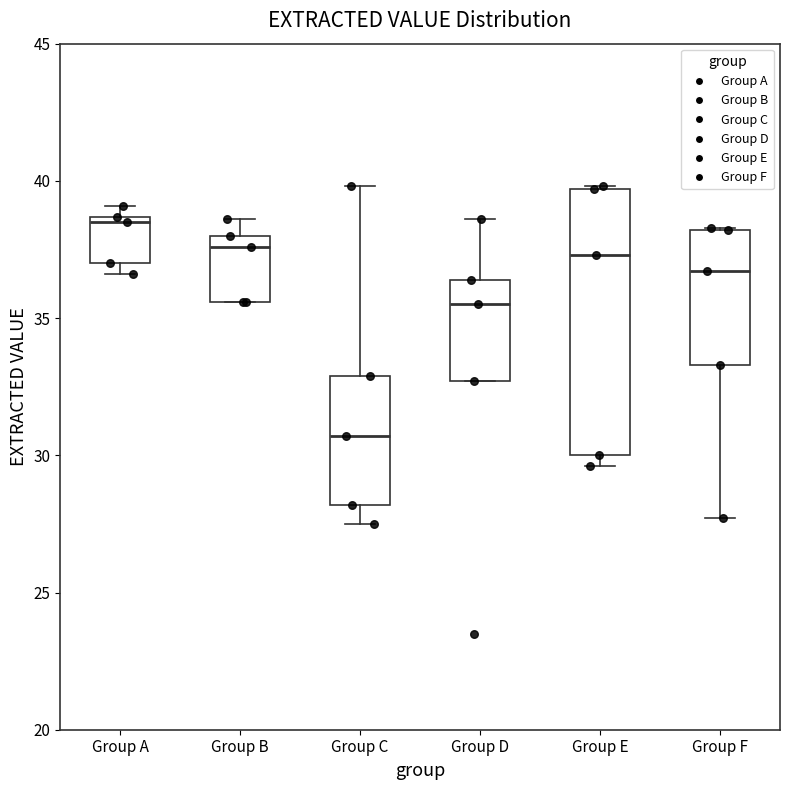

Reading left to right, read every box against the y-axis: the position of its median line, the range the box covers, and the ends of its whiskers. The values are not printed on the chart, so give them approximately, as read against the axis.

Group A: median 38.5 (just below the box's upper edge), box 37.0 to 38.5, whiskers 36.5 to 39.0
Group B: median 37.5, box 35.5 to 38.0, whiskers 35.5 to 38.5
Group C: median 30.5, box 28.0 to 33.0, whiskers 27.5 to 40.0
Group D: median 35.5, box 32.5 to 36.5, whiskers 32.5 to 38.5
Group E: median 37.5, box 30.0 to 39.5, whiskers 29.5 to 40.0
Group F: median 36.5, box 33.5 to 38.0, whiskers 27.5 to 38.5